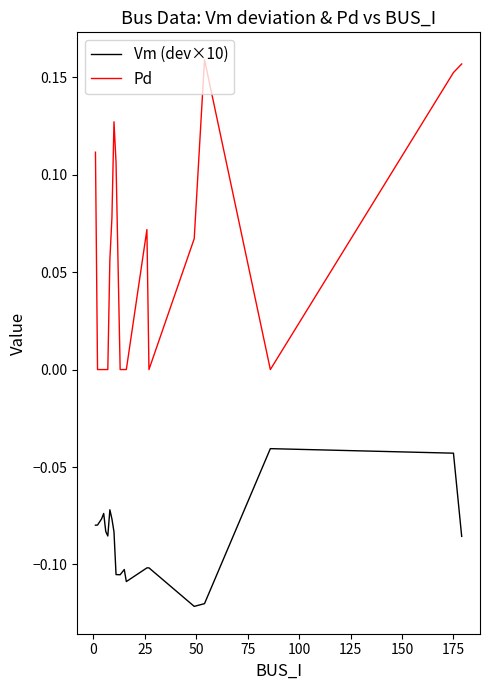

Which series has the widest spread of values?

Pd